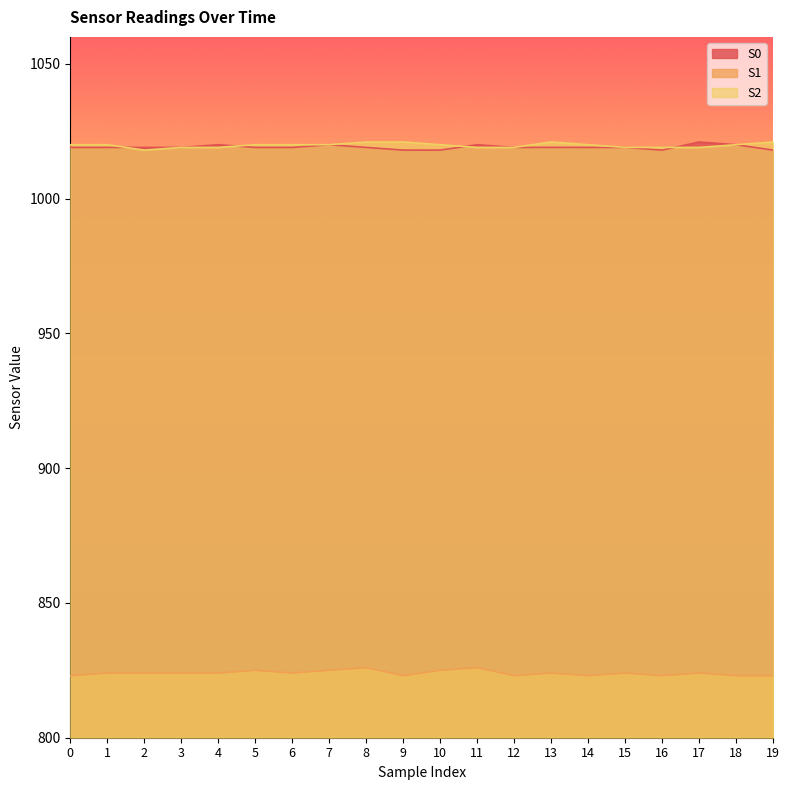

Count the S0 values in the range 1019 to 1020.

15